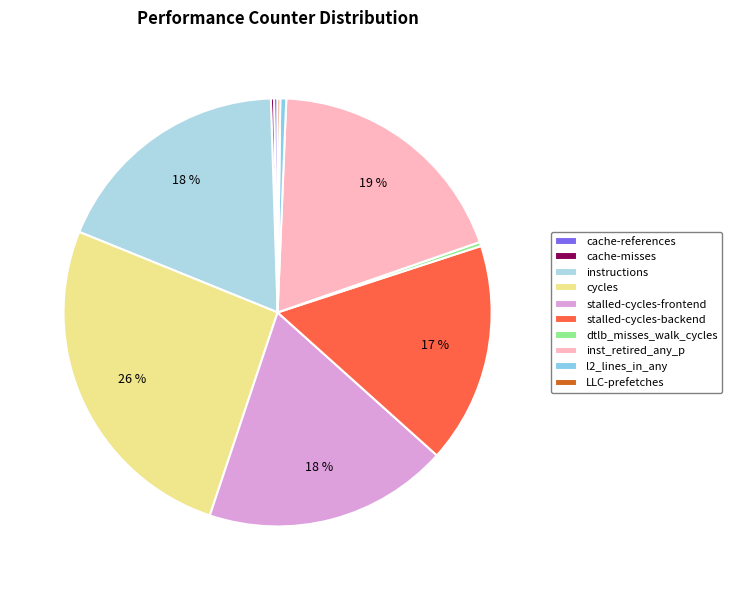

Is cache-misses the majority of the pie?

No